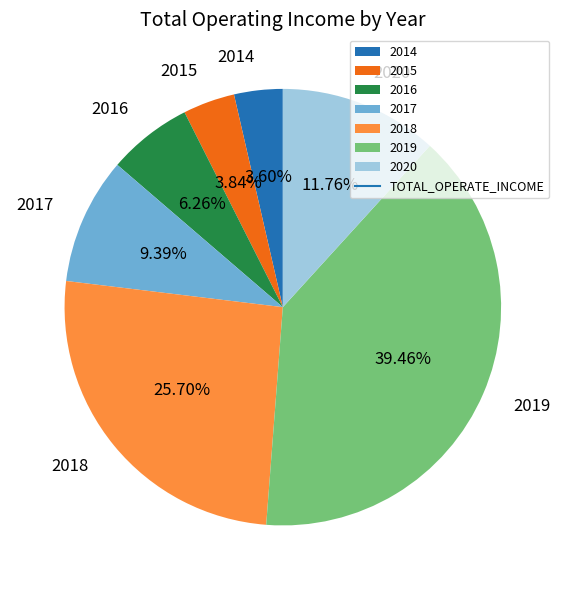

Is the sum of 2014 and 2015 greater than half?

No